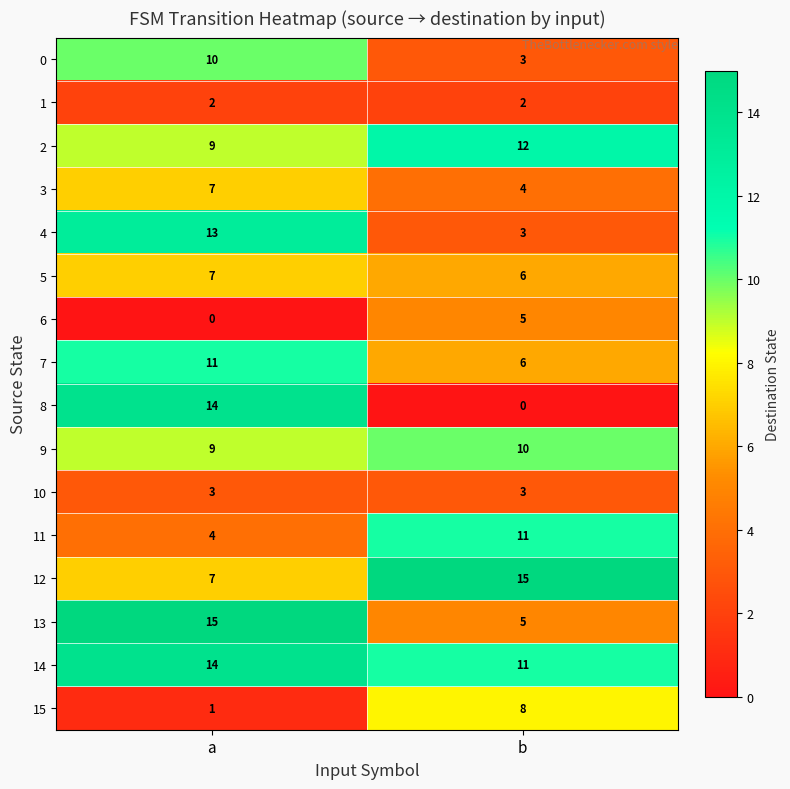

What is the greatest value displayed?

15